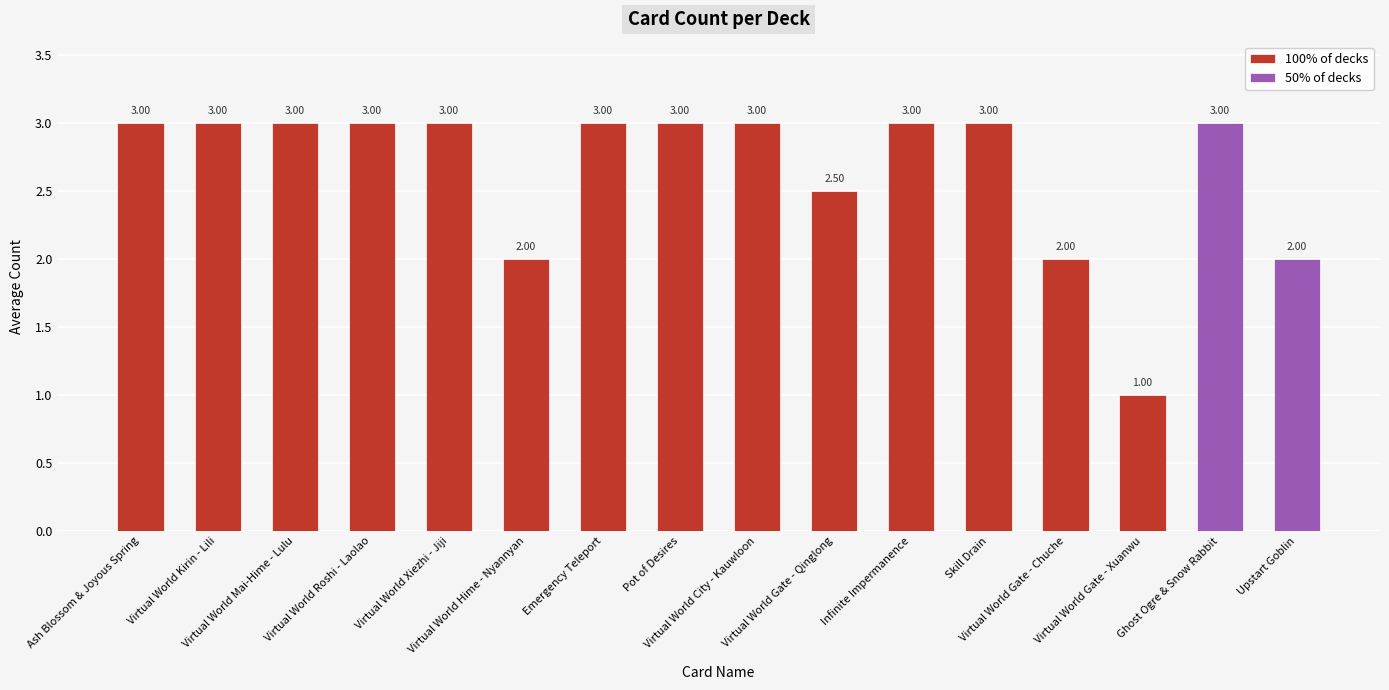

Rank the categories by value from highest to lowest.

Ash Blossom & Joyous Spring, Virtual World Kirin - Lili, Virtual World Mai-Hime - Lulu, Virtual World Roshi - Laolao, Virtual World Xiezhi - Jiji, Emergency Teleport, Pot of Desires, Virtual World City - Kauwloon, Infinite Impermanence, Skill Drain, Ghost Ogre & Snow Rabbit, Virtual World Gate - Qinglong, Virtual World Hime - Nyannyan, Virtual World Gate - Chuche, Upstart Goblin, Virtual World Gate - Xuanwu